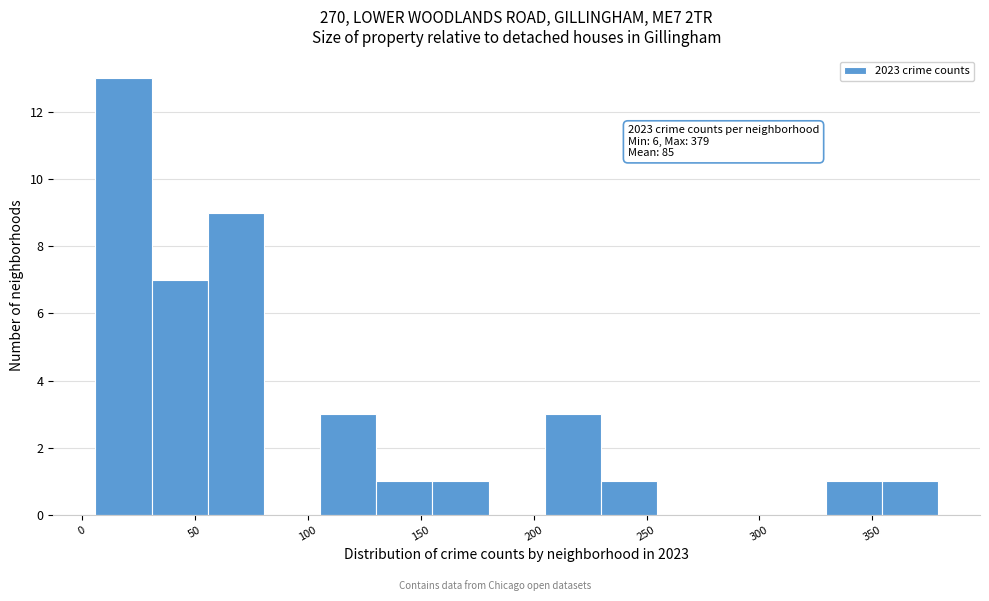

Which range on the x-axis has the tallest bar?

5 to 30